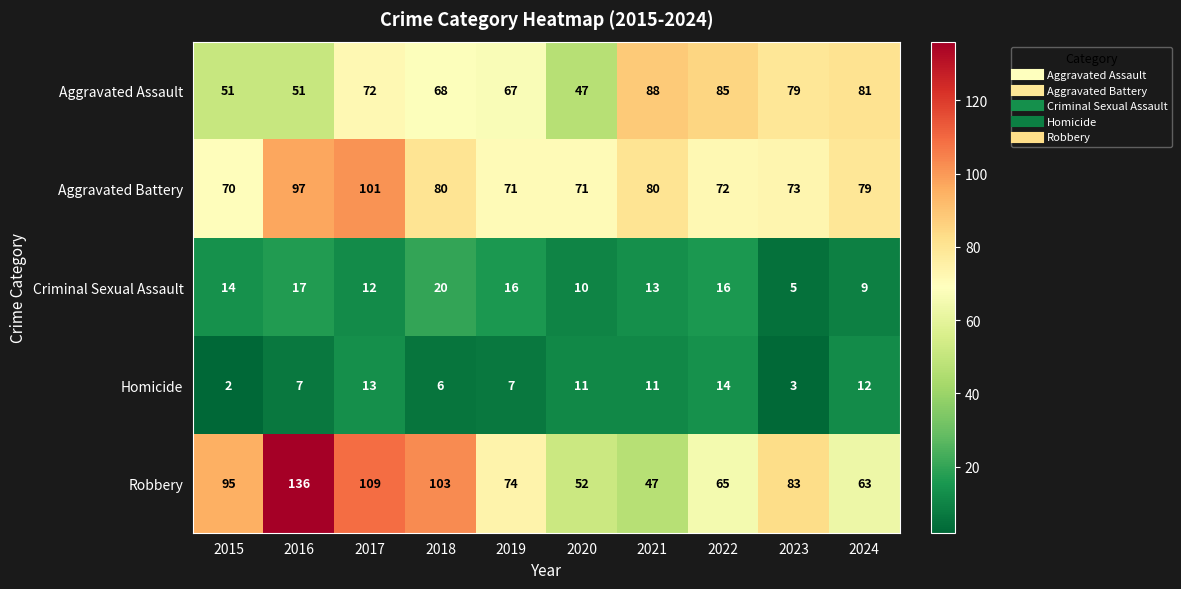

Is the value of Aggravated Battery at 2016 greater than the value of Criminal Sexual Assault at 2023?

Yes